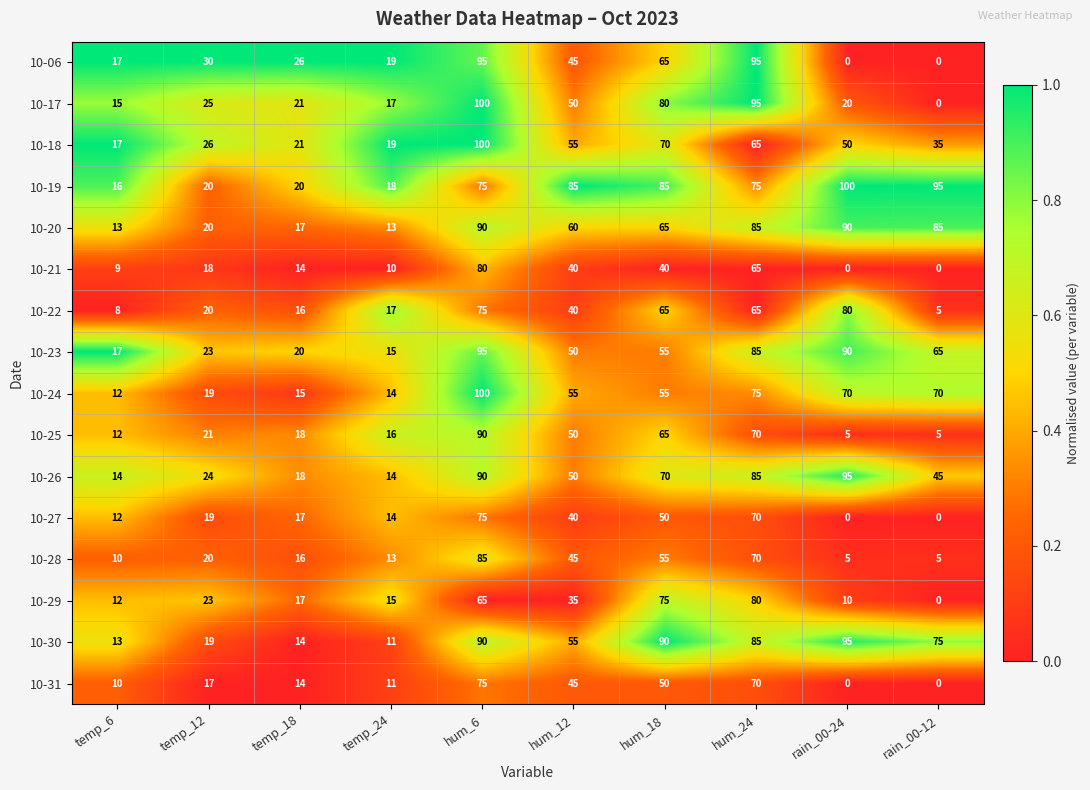

What is the difference between the second highest and second lowest values in the 10-25 series?

65